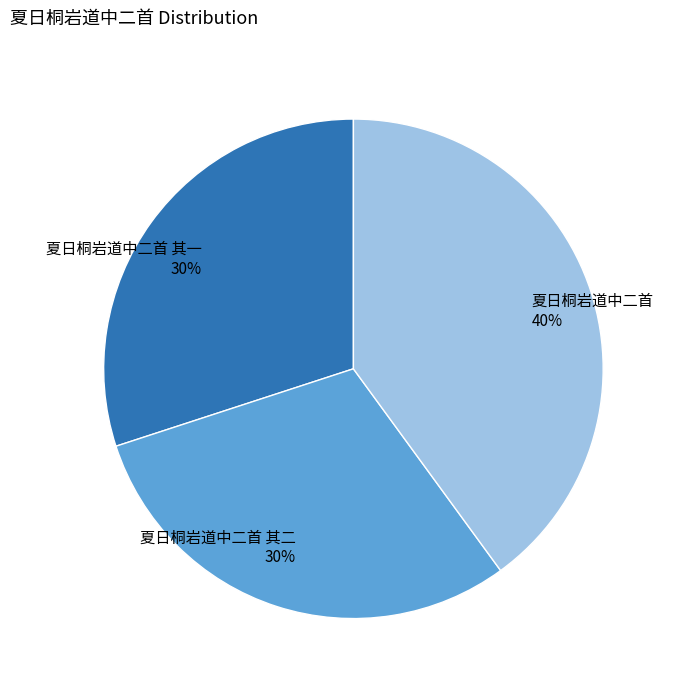

What is the ratio of the value at 夏日桐岩道中二首 其一 to the value at 夏日桐岩道中二首 其二?

1.0